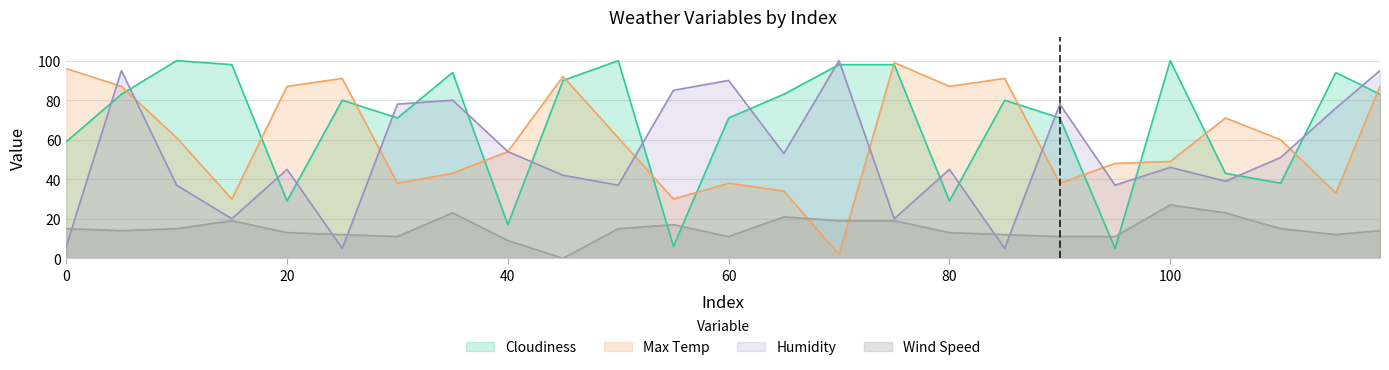

What are all the series names shown in the legend?

Cloudiness, Max Temp, Humidity, Wind Speed